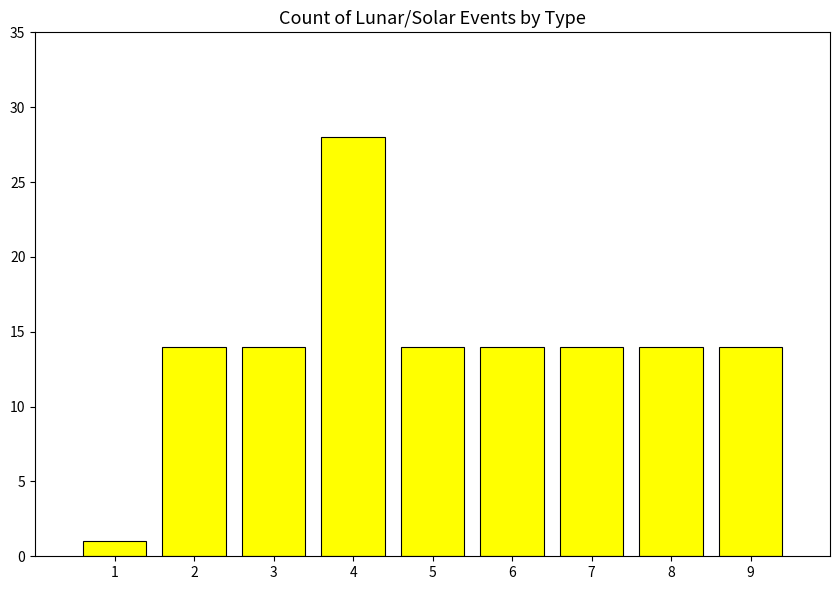

What is the ratio of the value at 8 to the value at 3?

1.0